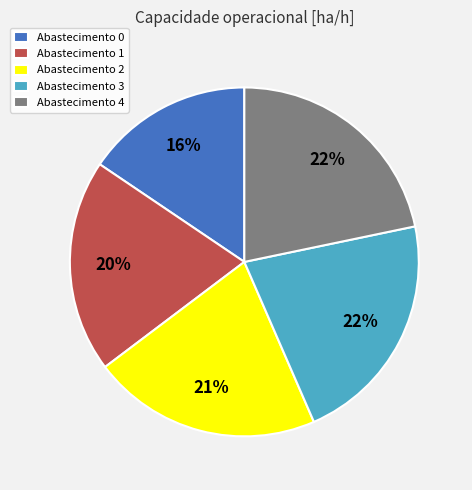

Is the sum of Abastecimento 0 and Abastecimento 3 greater than half?

No